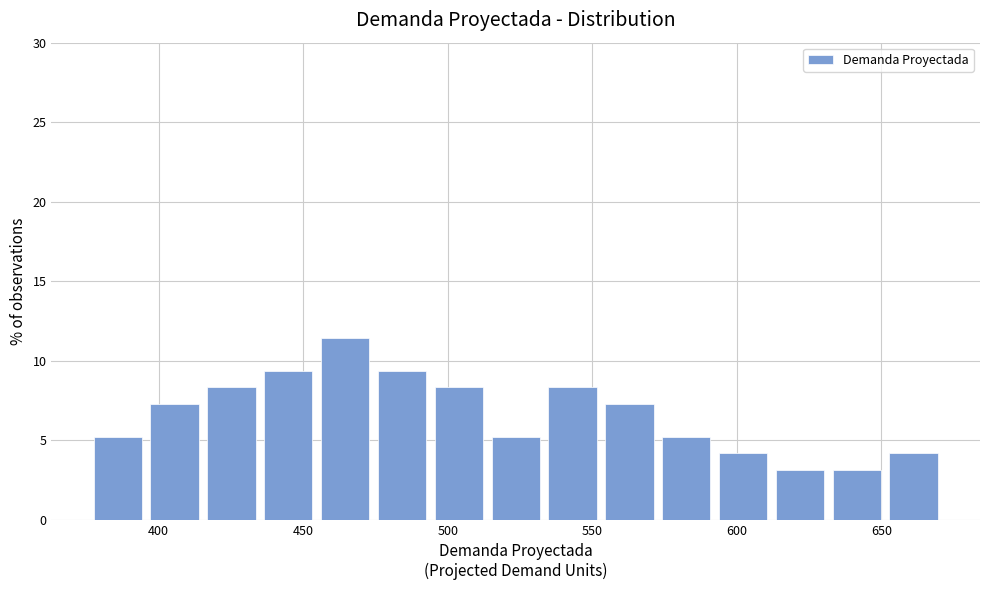

Read against the x-axis, roughly where is the centre of the tallest bar?

465